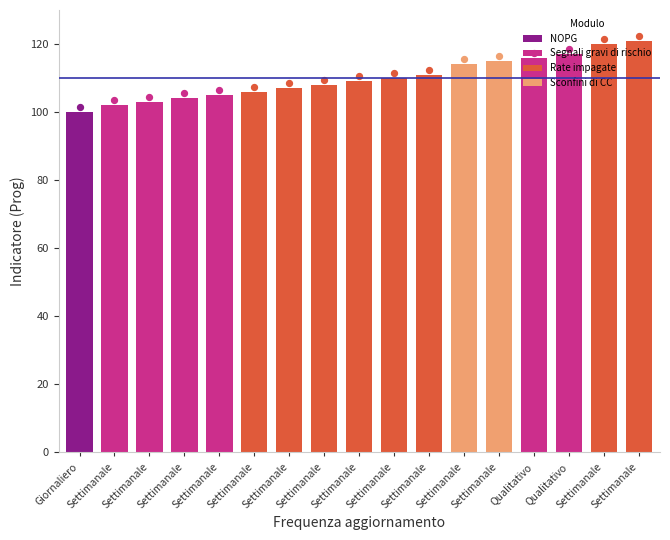

Approximately how many times larger is the value at Settimanale compared to Settimanale?

1.0